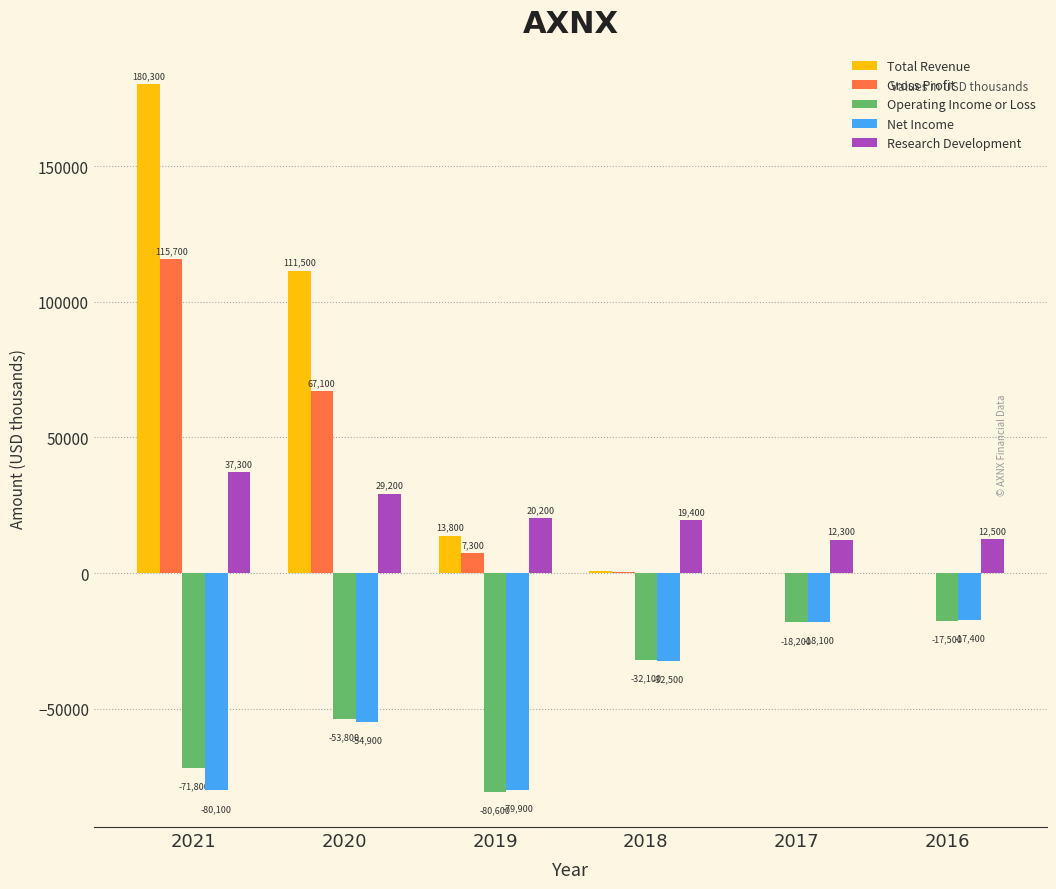

How many groups of bars are there?

6